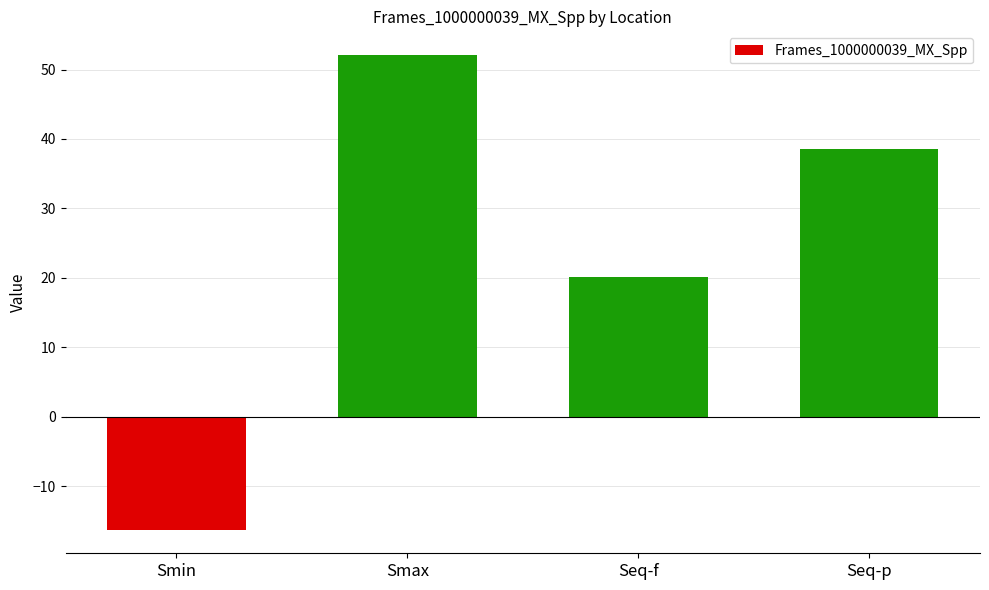

Reading left to right, what are all the values shown in this chart?

Smin=-16.2	Smax=52.1	Seq-f=20.2	Seq-p=38.6